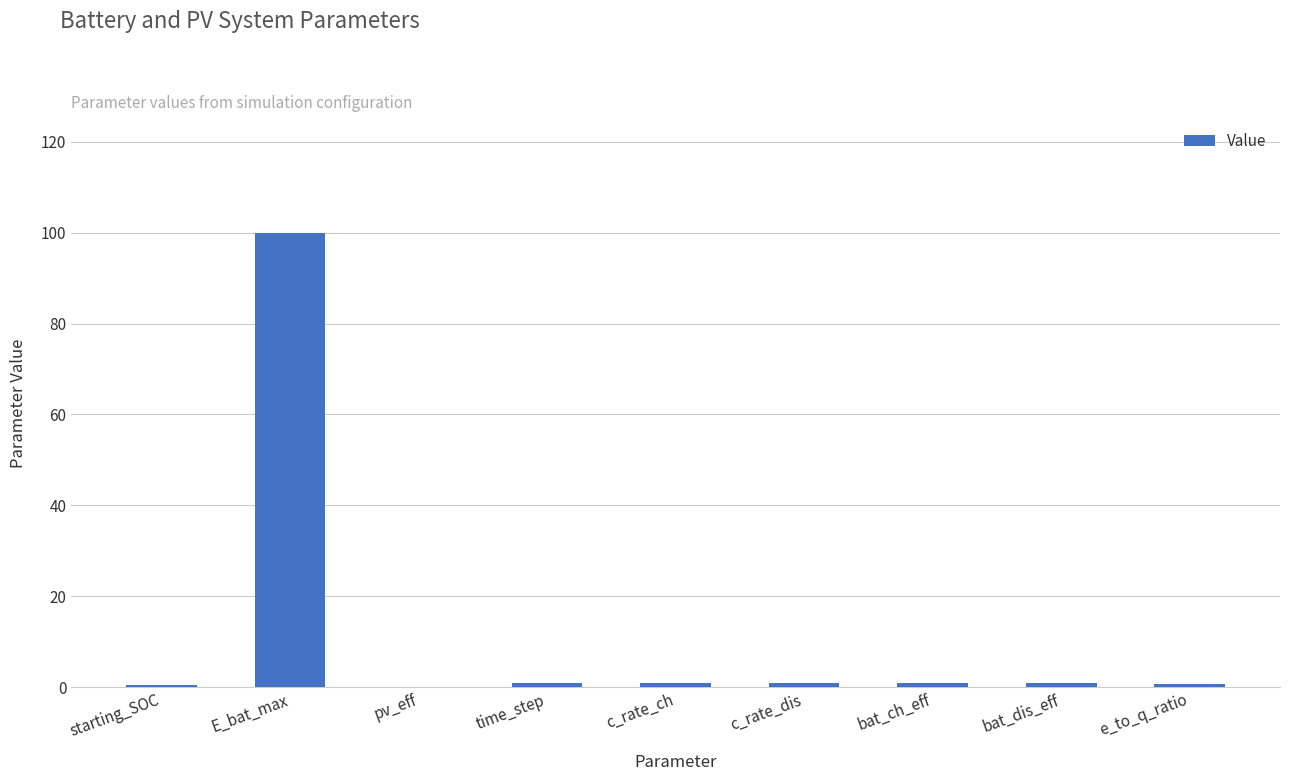

What value does the data have at E_bat_max?

100.0